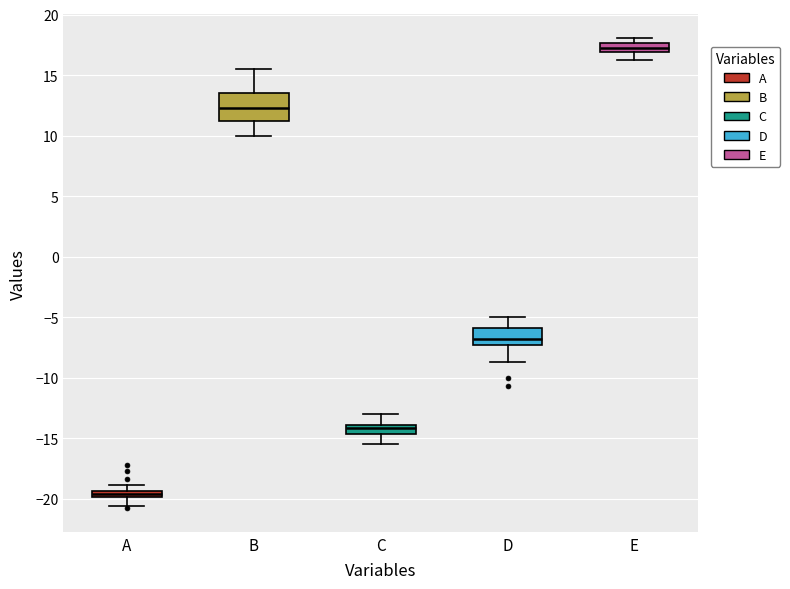

Which box has the highest median line?

E